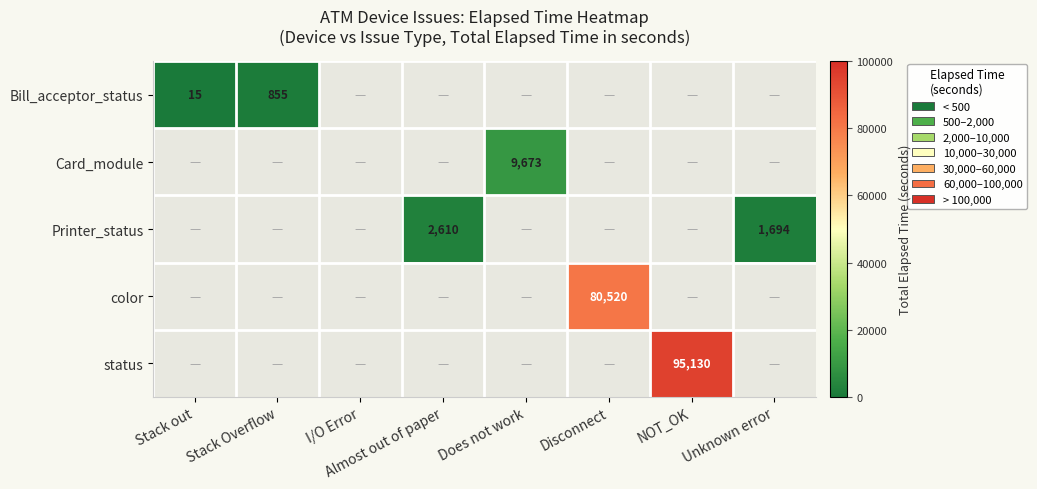

How many categories are shown in the chart?

8